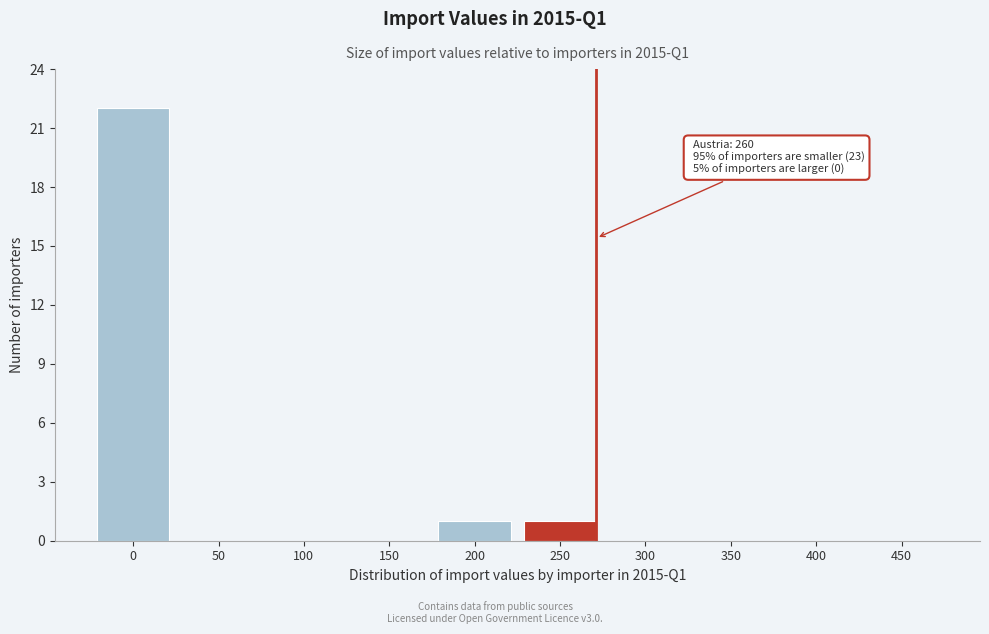

Reading left to right, list all the values displayed in this chart.

0=22	50=0	100=0	150=0	200=1	250=1	300=0	350=0	400=0	450=0